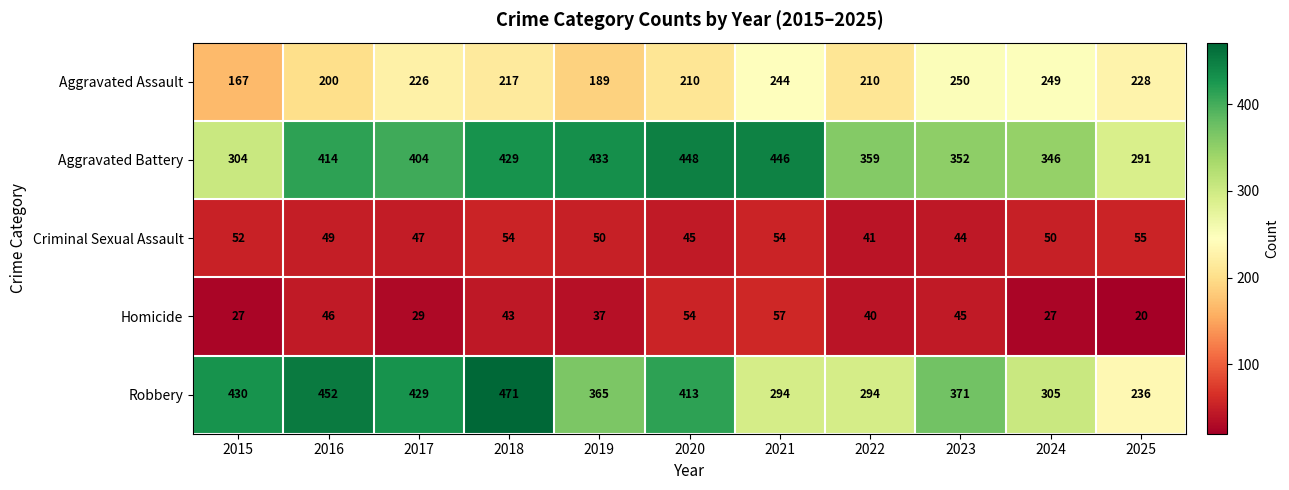

How many categories are shown in the chart?

11